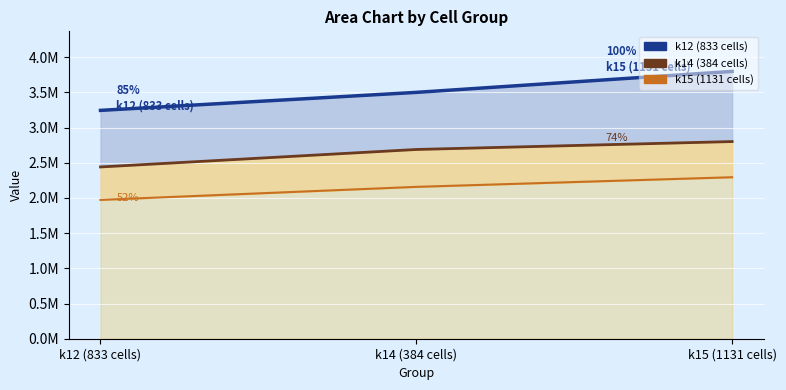

What position from the right is k14 (384 cells)?

2